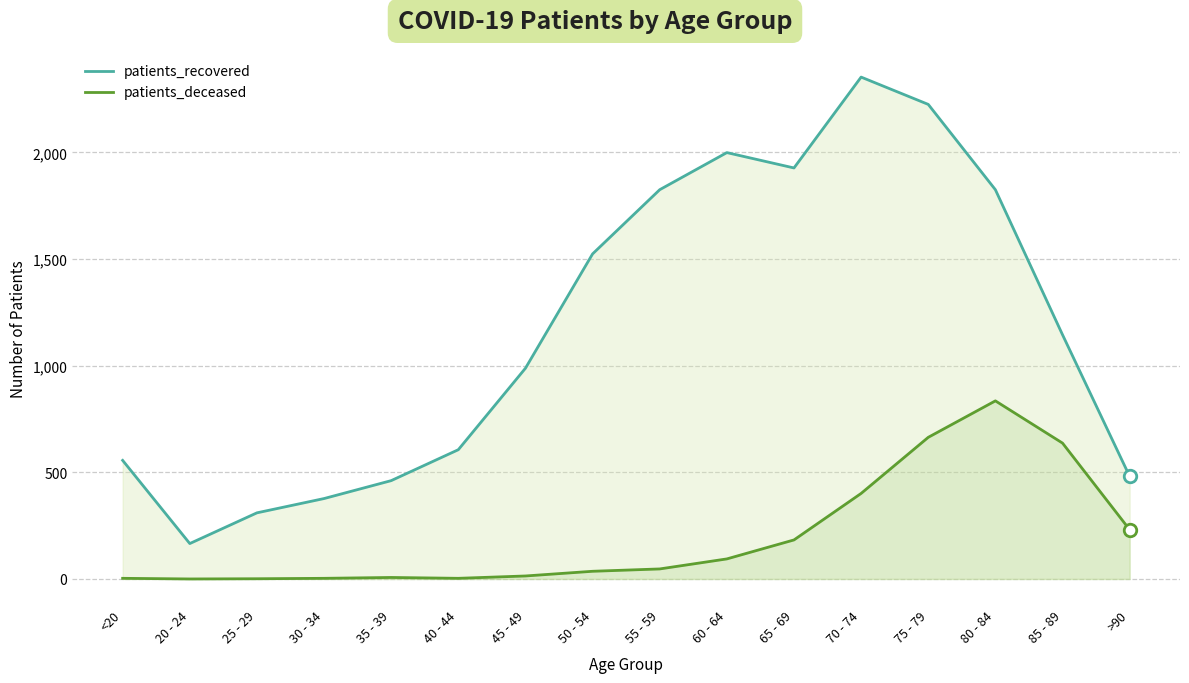

True or false: patients_recovered and patients_deceased cross at least once.

False